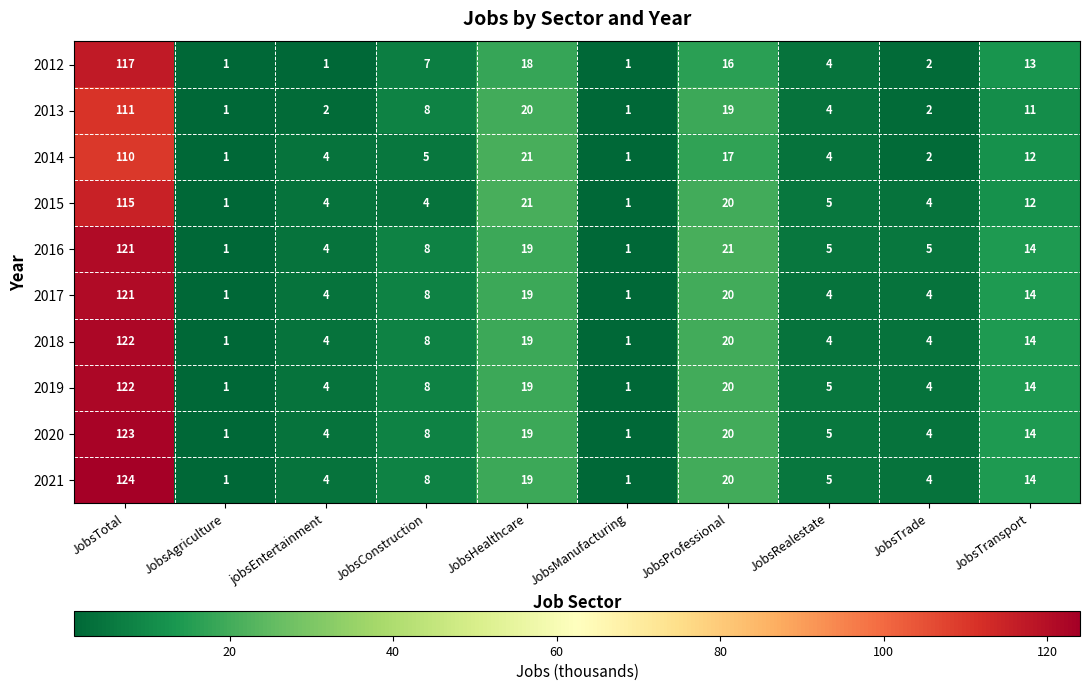

The value of 2019 at JobsTotal is 122. True or false?

True